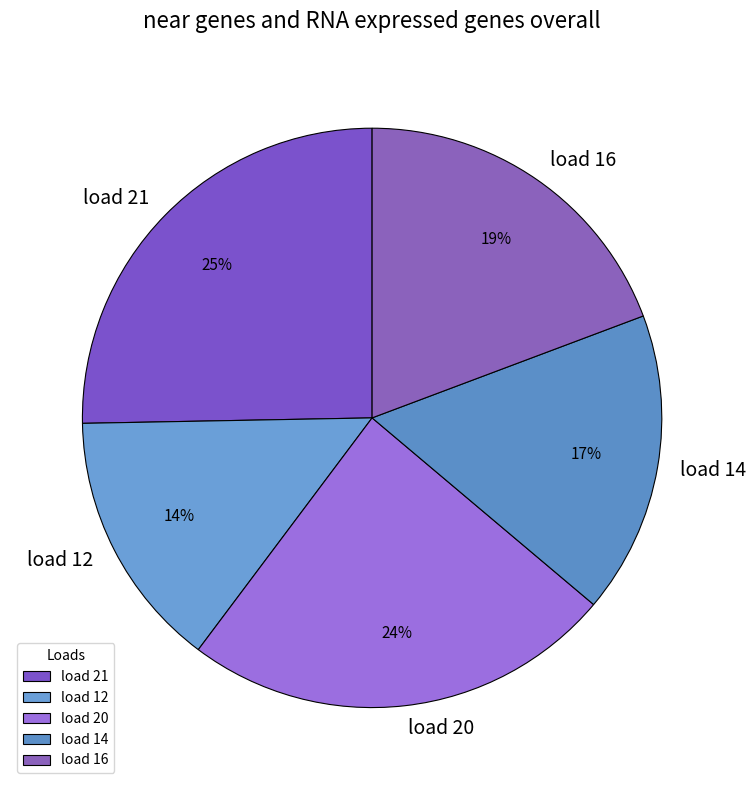

The load 21 slice represents 35% of the pie. True or false?

False